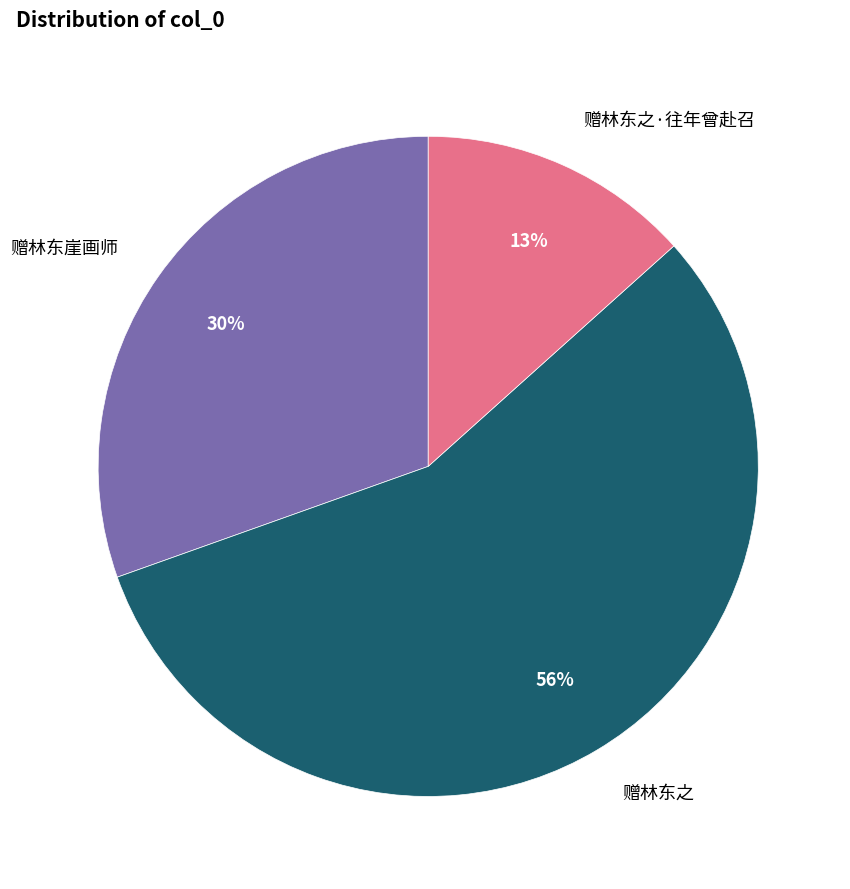

Is it true that 赠林东之·往年曾赴召 is 1% of the pie?

False